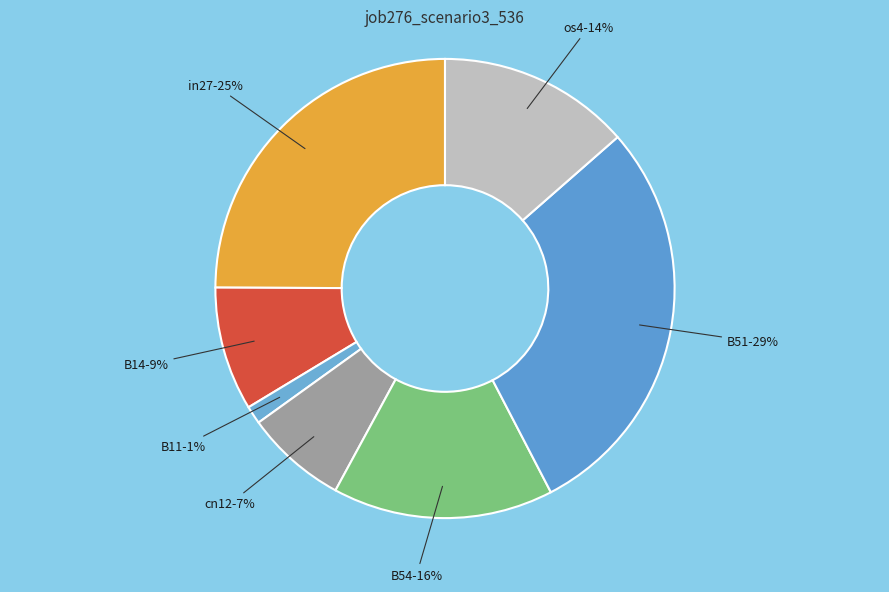

To the nearest percent, what is the average slice percentage?

14%